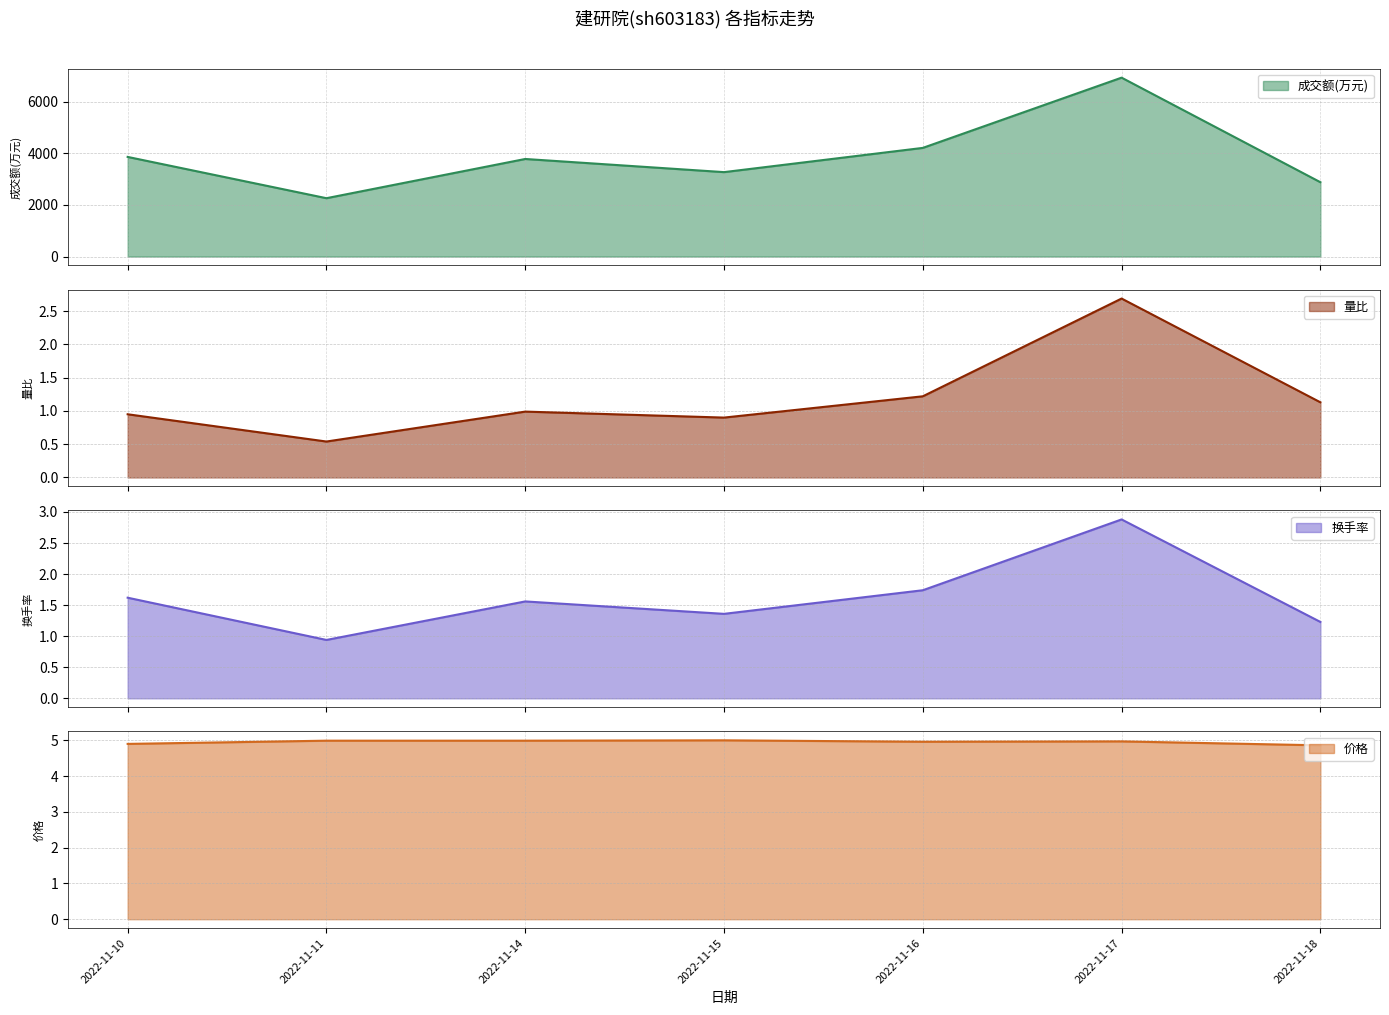

At which category does 换手率 reach its first local valley?

2022-11-11